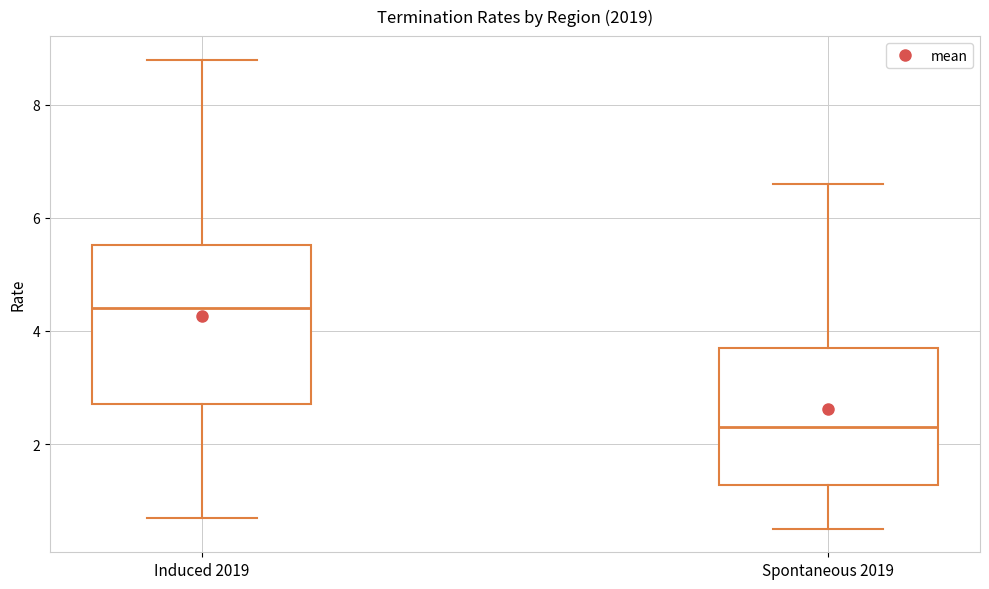

Which box is the tallest, from its lower edge to its upper edge?

Induced 2019